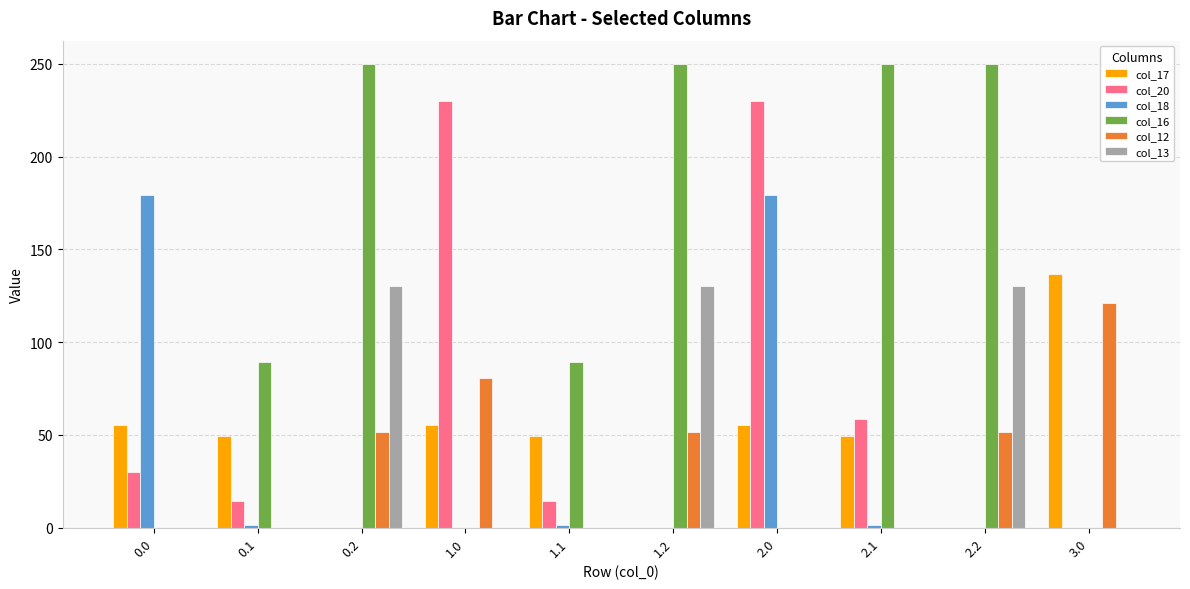

What is the total value across all series at 2.0?

464.1